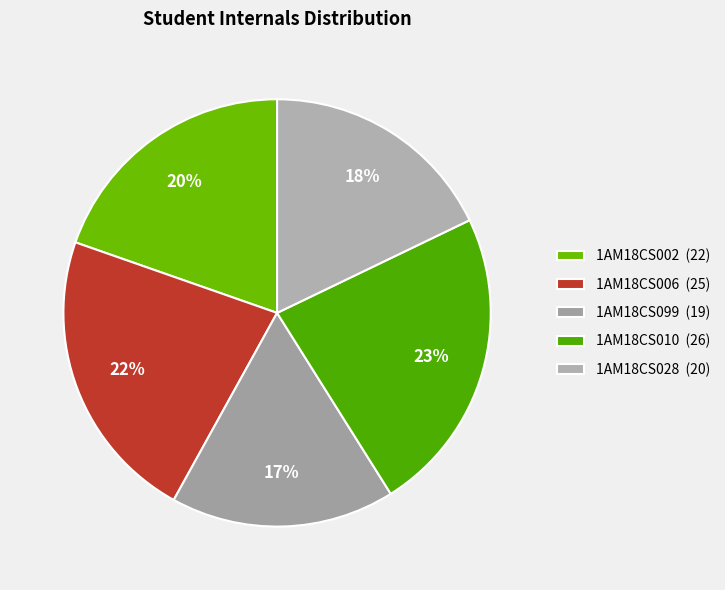

Count the number of slices in the pie.

5